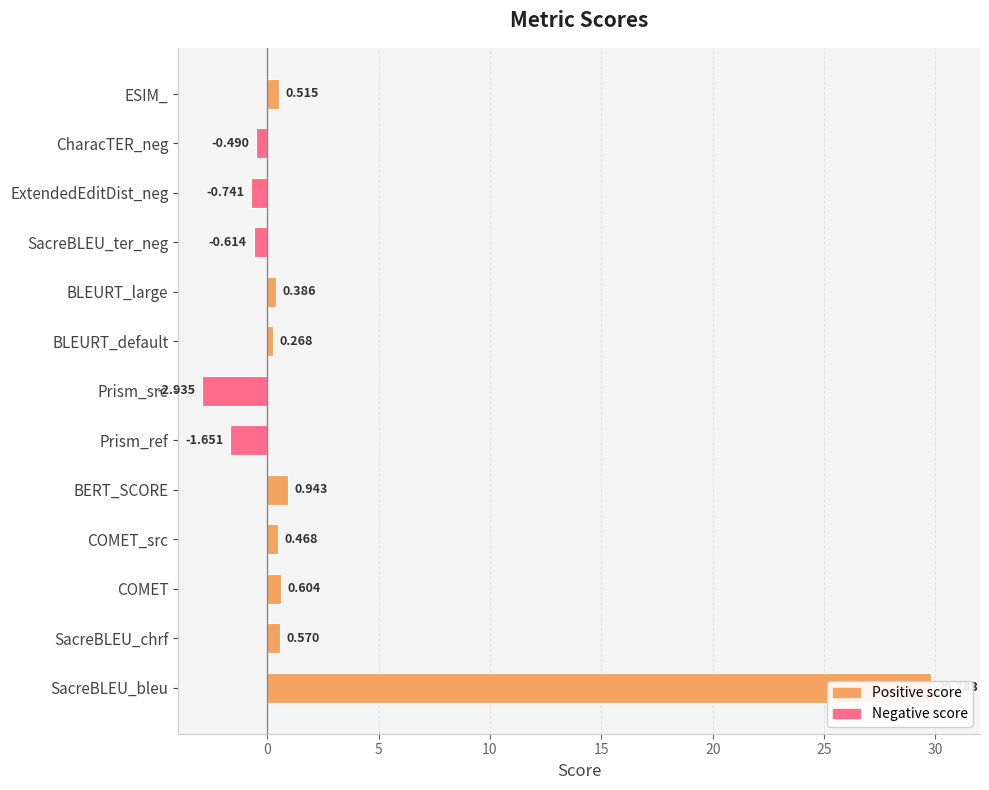

The value at ESIM_ is 0.5. True or false?

True